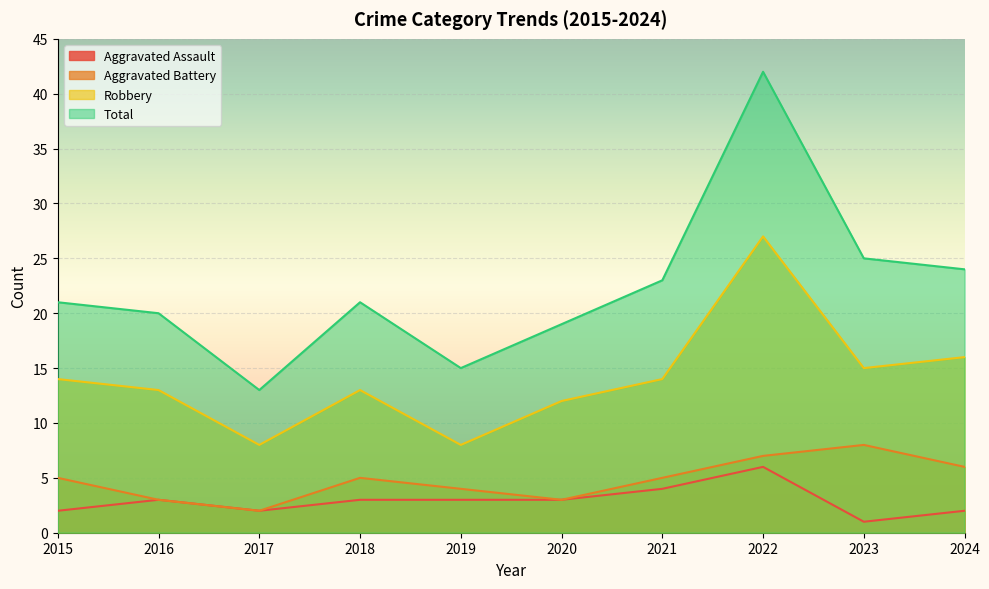

True or false: Aggravated Battery and Total cross at least once.

False